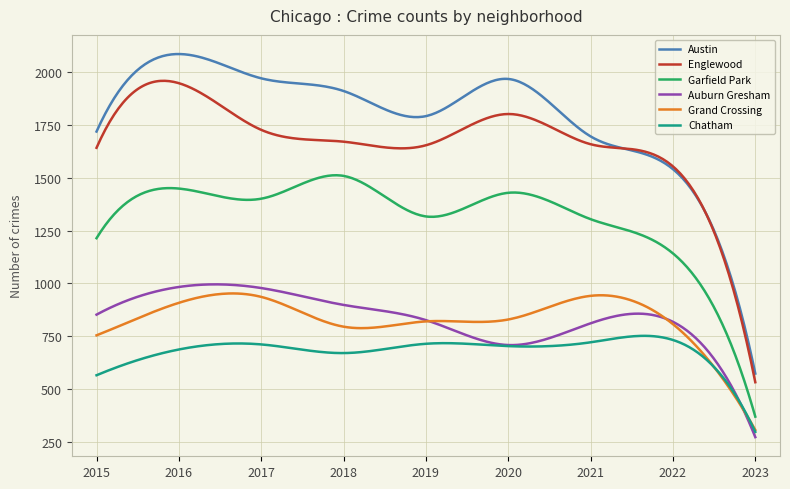

Which series has the largest total across all categories?

Austin